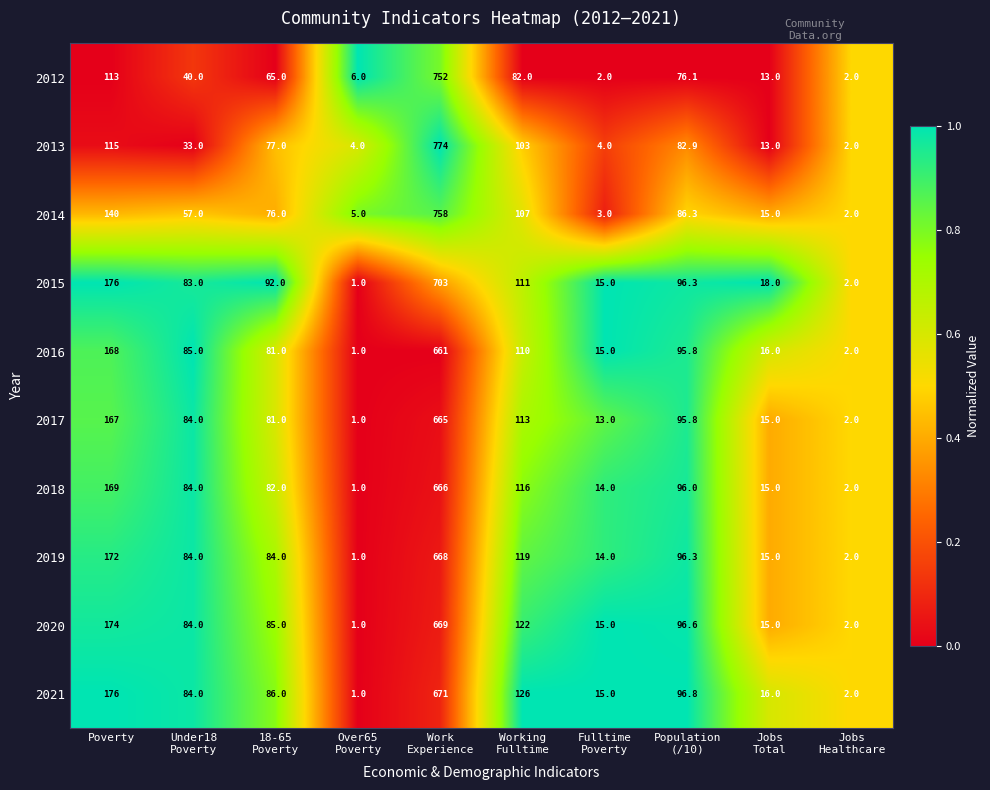

The value of 2016 at Poverty is 89.6. True or false?

False